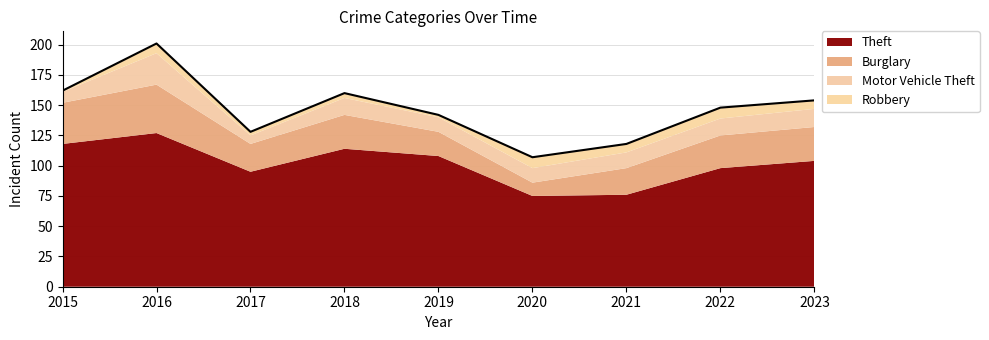

Which category has the highest value in the Motor Vehicle Theft series?

2016